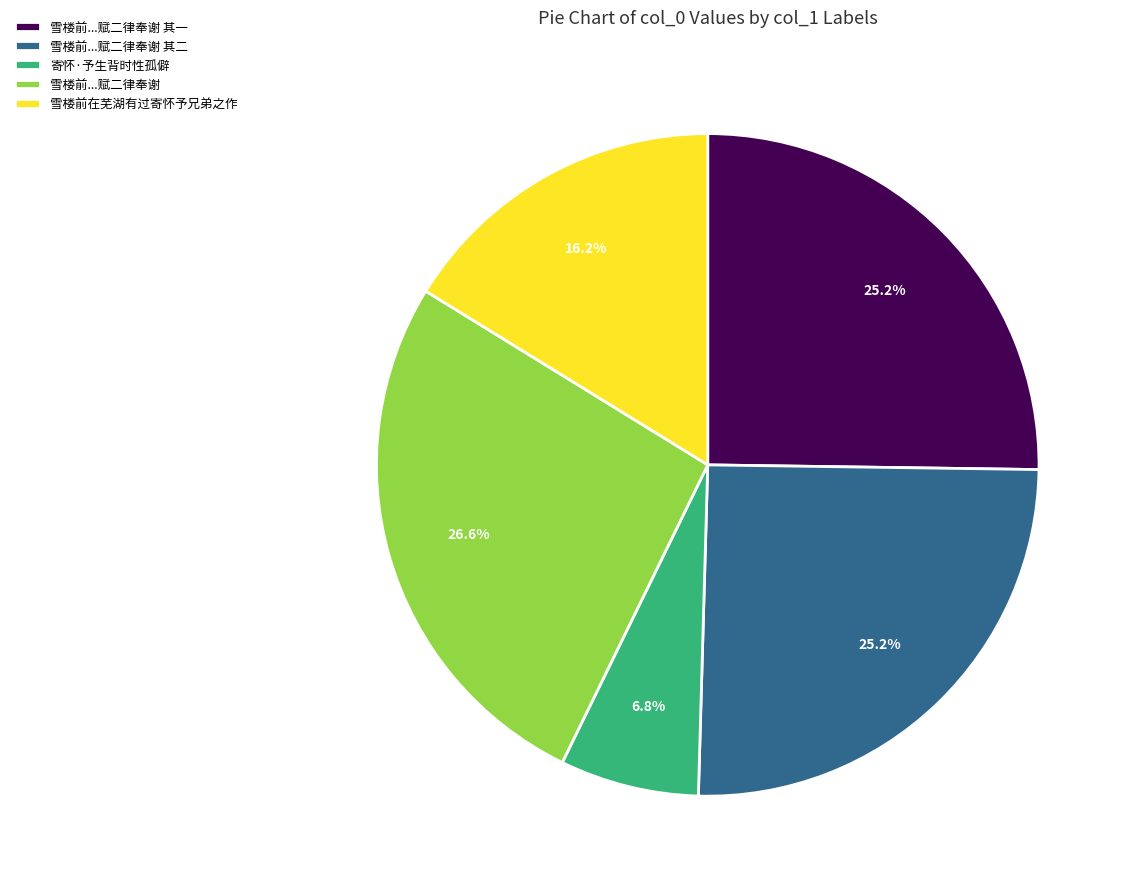

Does 雪楼前...赋二律奉谢 represent more than half of the total?

No